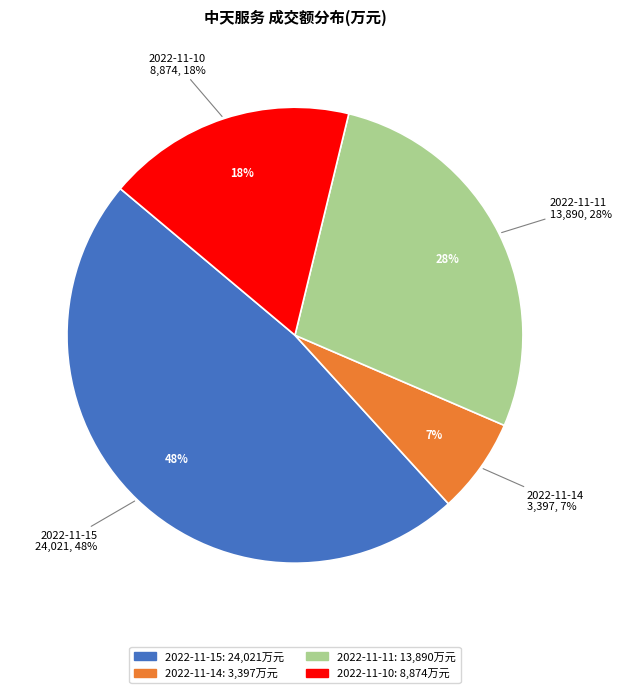

What is the change in value from 2022-11-15 to 2022-11-14?

-20624